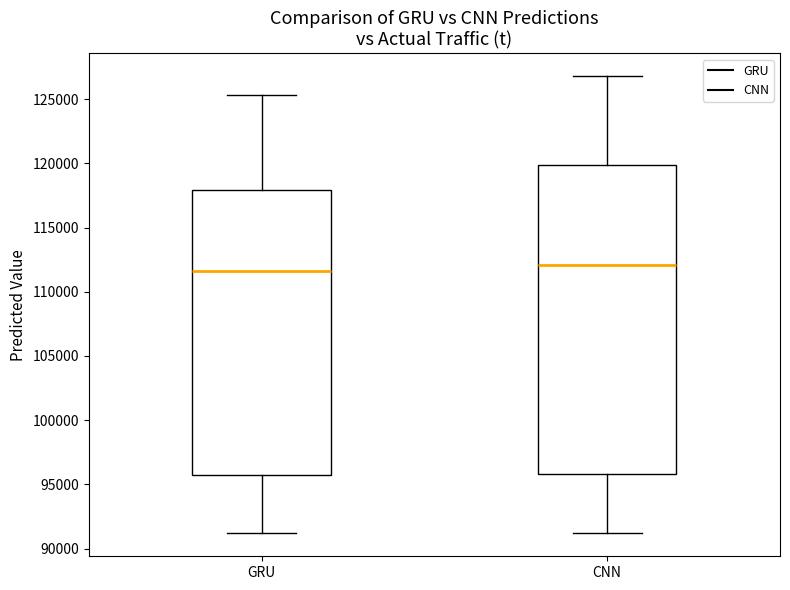

Where does the median line of the box for CNN sit on the y-axis? The values are not printed on the chart, so give them approximately, as read against the axis.

112000